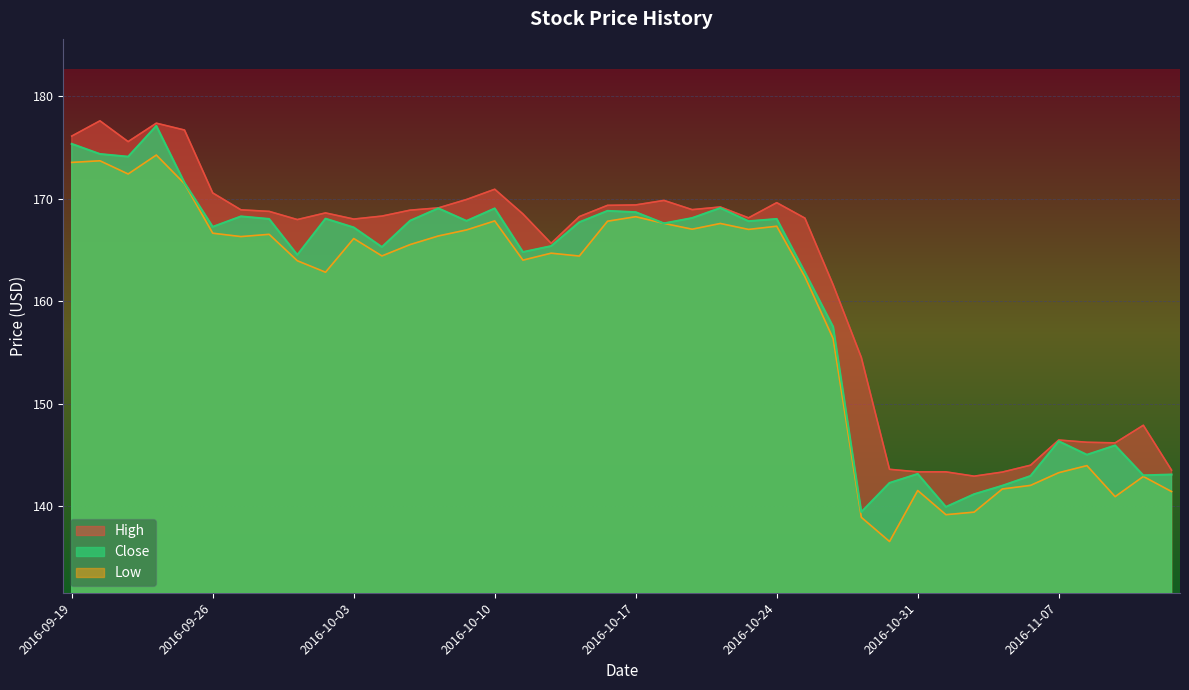

True or false: Close has a value of 54.8 at 2016-10-31.

False